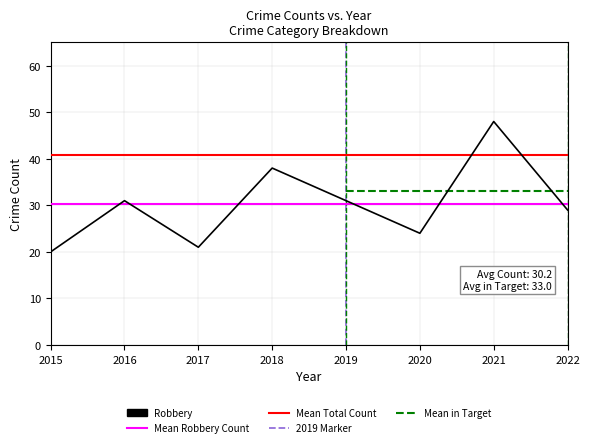

True or false: Robbery has more than 1 points higher than both neighbors.

True